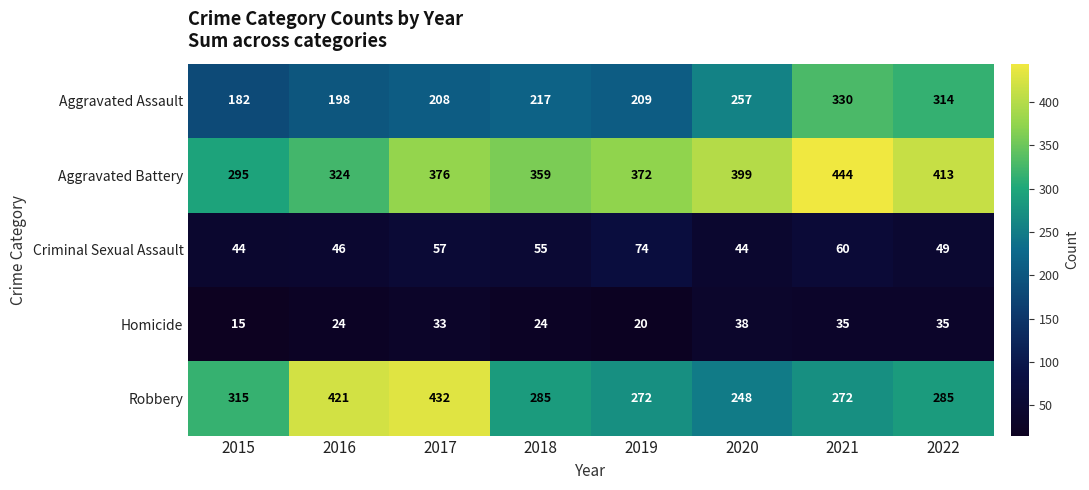

How many series are shown in this chart?

5